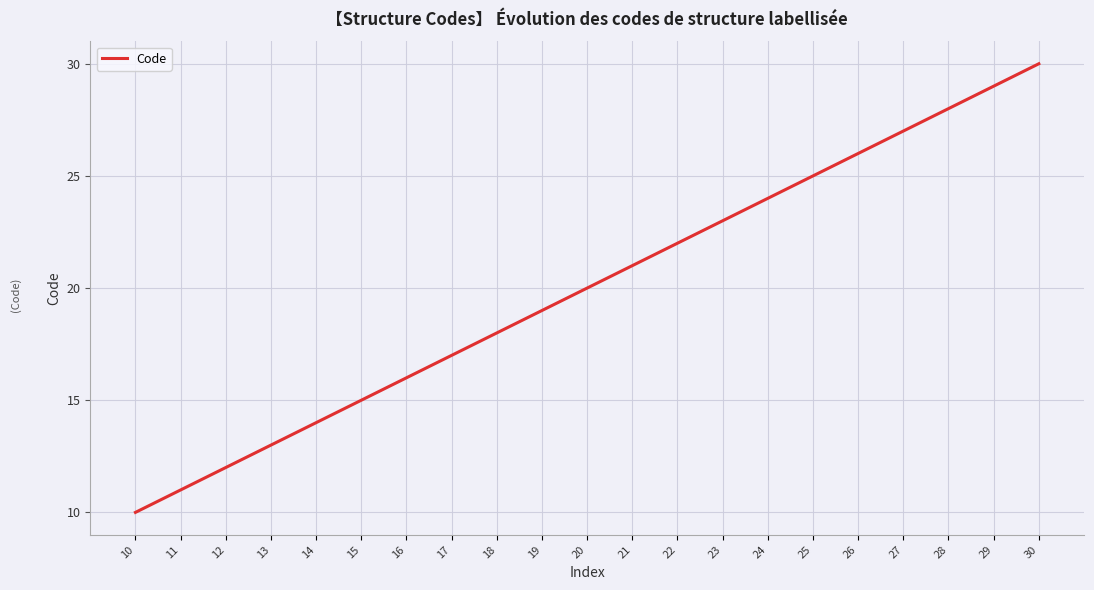

At which category does the chart reach its minimum across all series?

10